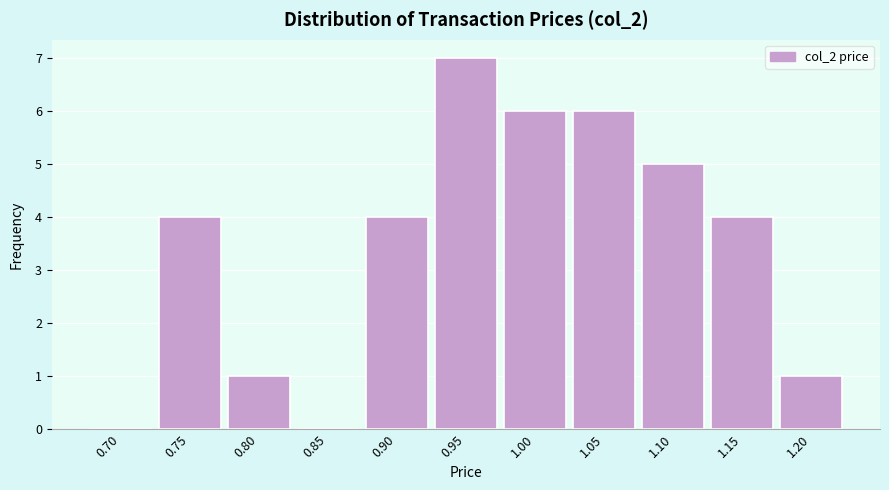

Reading right to left, transcribe all the data shown in this chart.

1.20=1	1.15=4	1.10=5	1.05=6	1.00=6	0.95=7	0.90=4	0.85=0	0.80=1	0.75=4	0.70=0